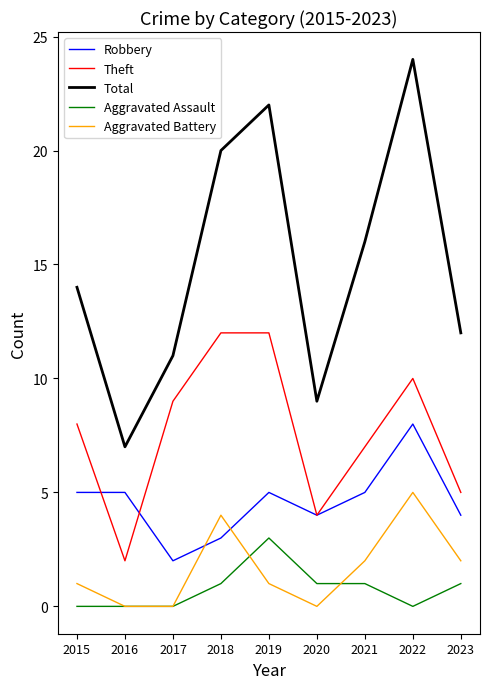

Does the chart have visible grid lines?

No